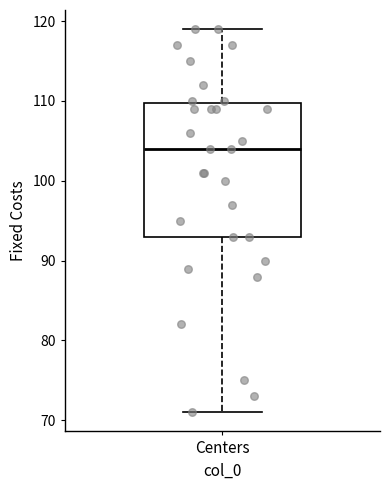

Where does the median line of the box for Centers sit on the y-axis? The values are not printed on the chart, so give them approximately, as read against the axis.

104